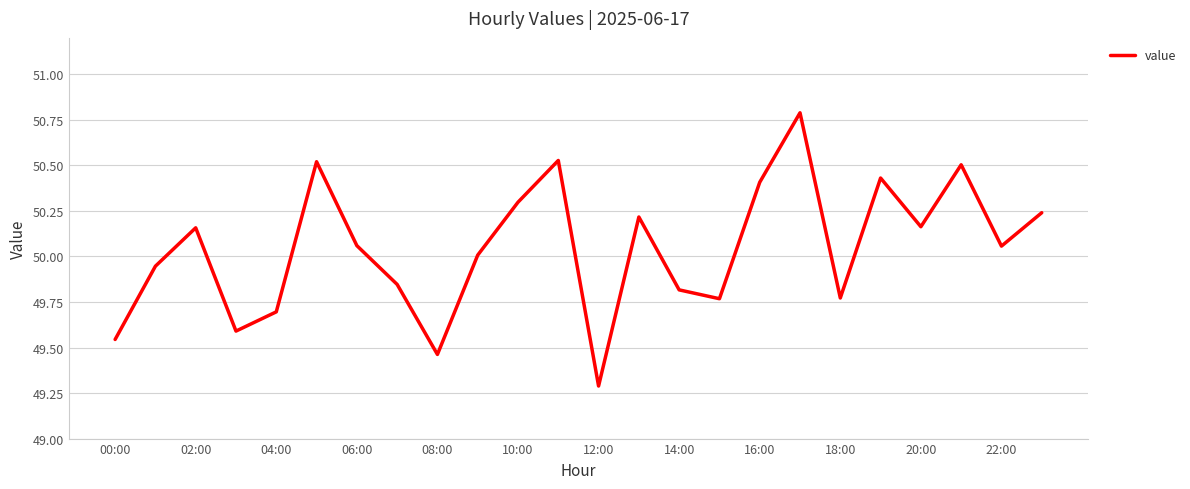

What is the smallest value displayed?

49.3